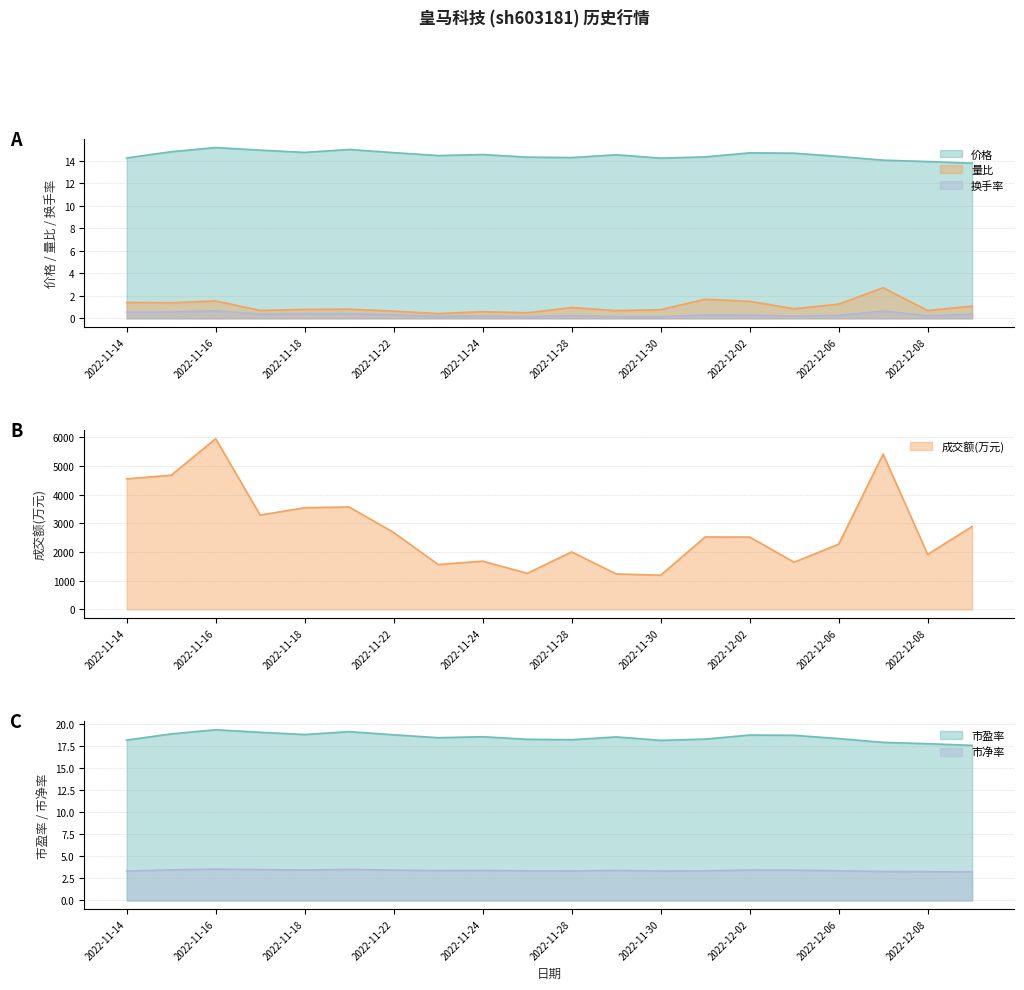

What position from the right is 2022-11-21?

15